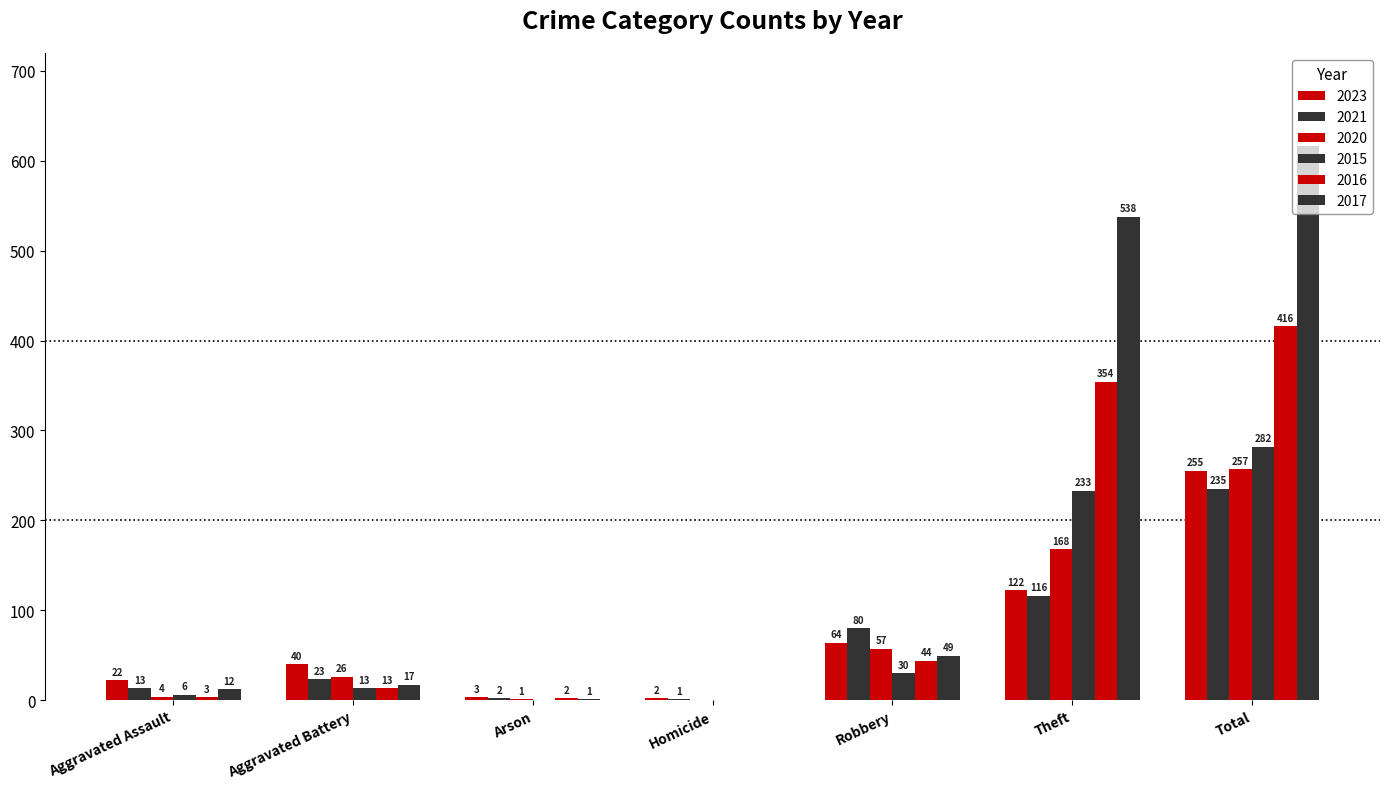

At which category is the sum across all series the highest?

Total